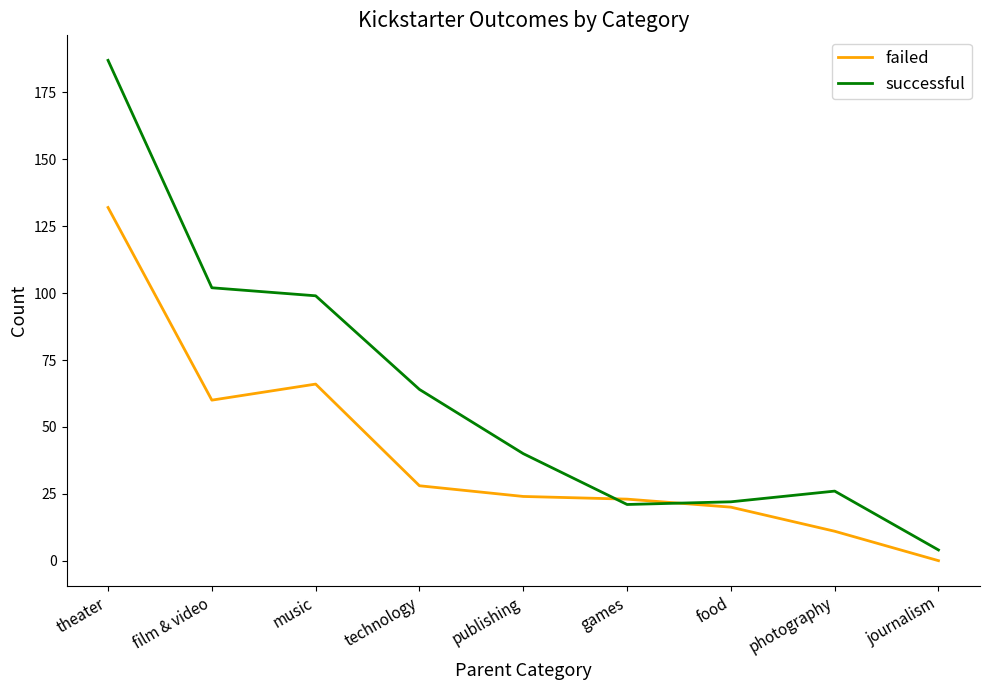

What position from the right is technology?

6